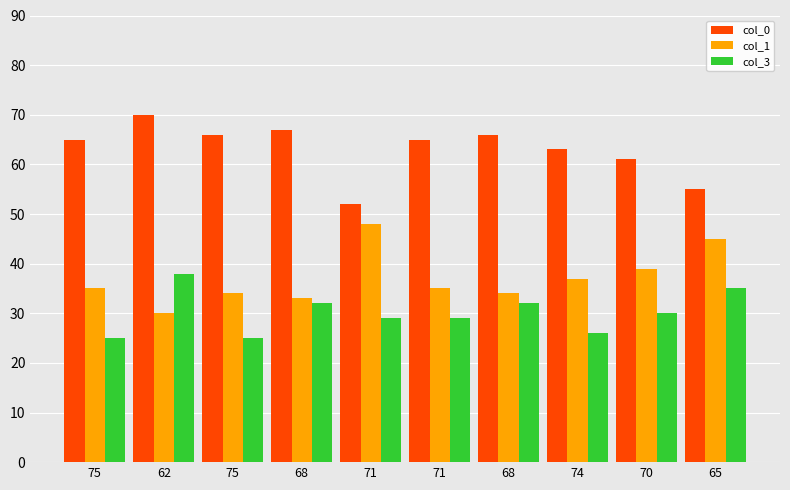

Which has a higher value, 71 or 75?

75